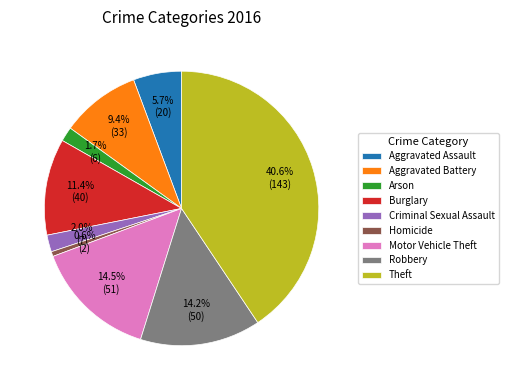

To the nearest percent, what is the difference between the Criminal Sexual Assault and Robbery slice percentages?

12%